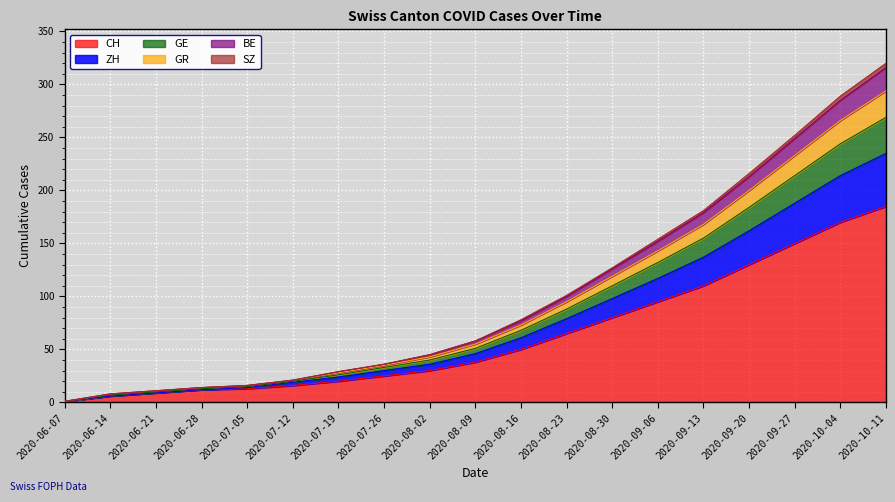

True or false: CH has a value of 12 at 2020-06-28.

True